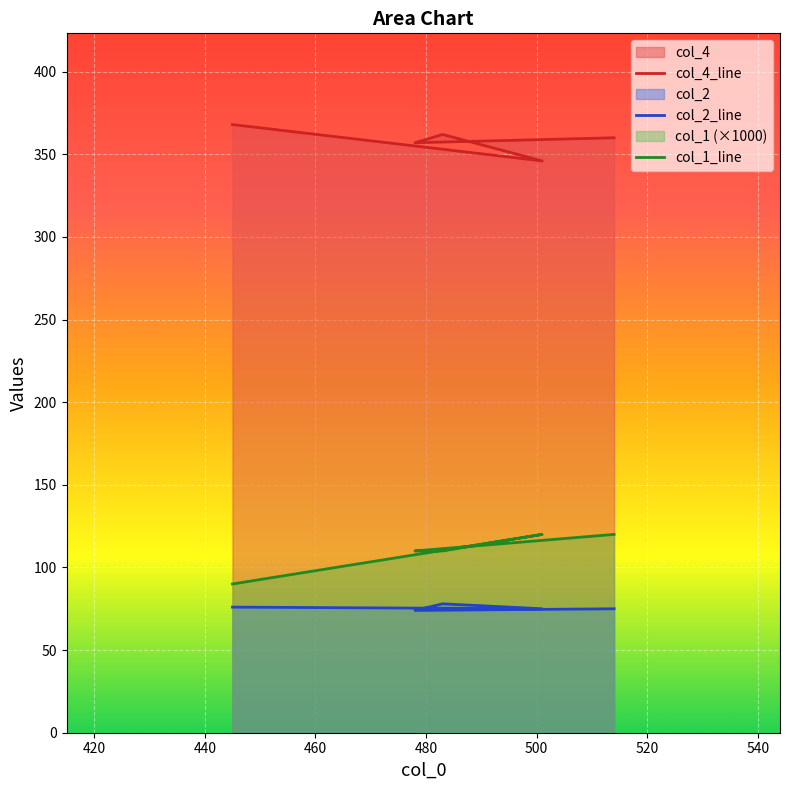

What is the average value of the col_2_line series?

76